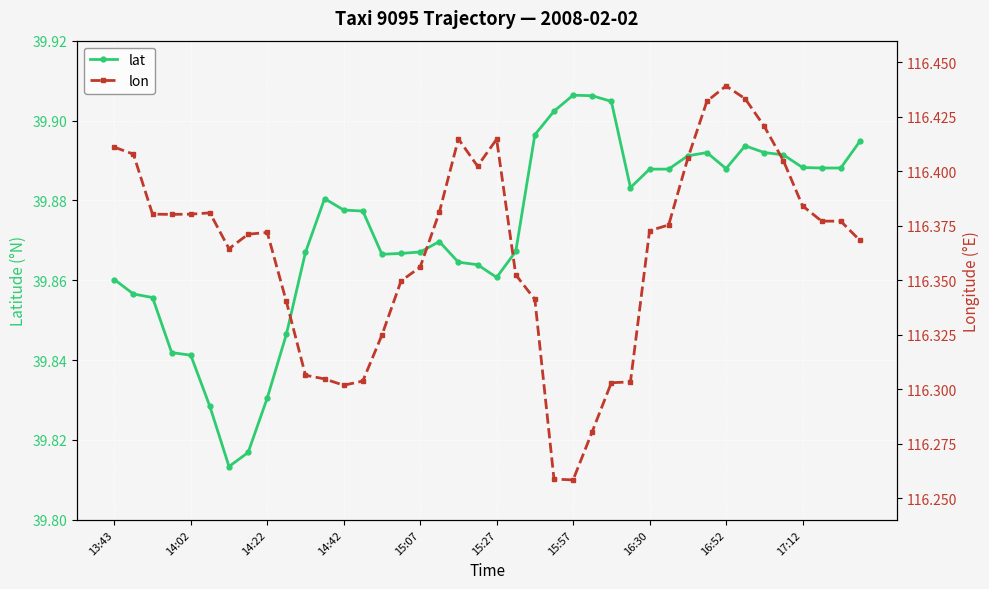

What is the approximate value of lon at 38?

116.4